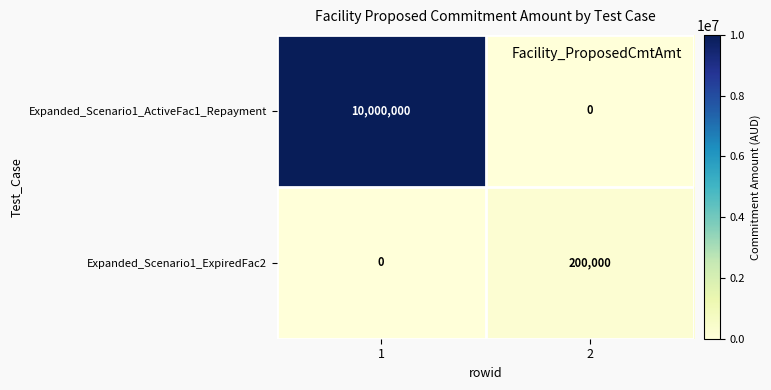

At 2, list the series in order from smallest to largest.

Expanded_Scenario1_ActiveFac1_Repayment, Expanded_Scenario1_ExpiredFac2